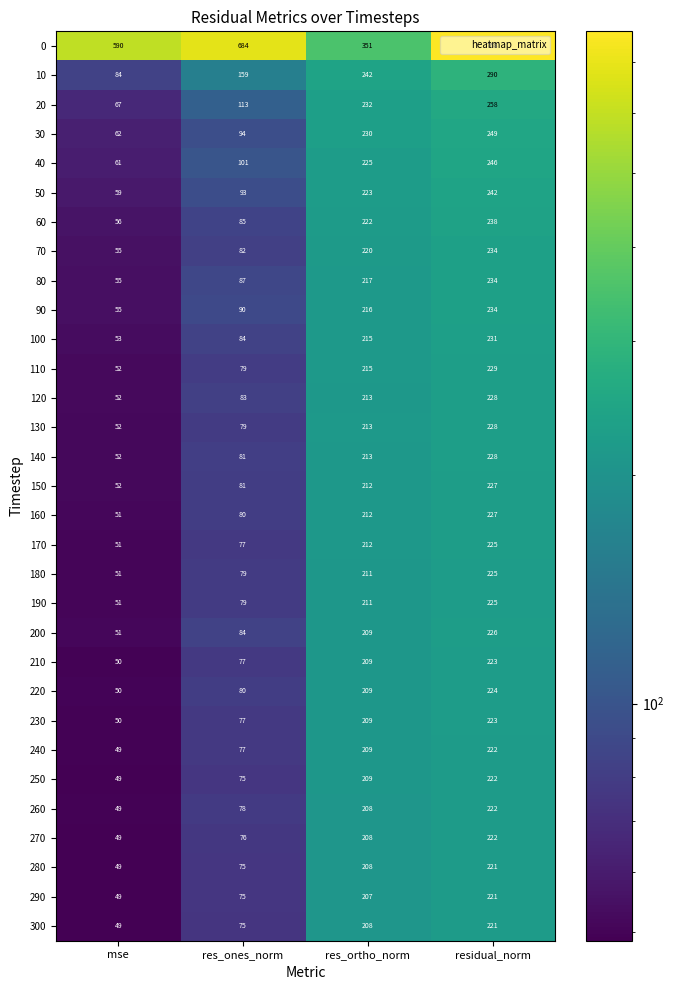

What is the maximum value shown in the chart?

768